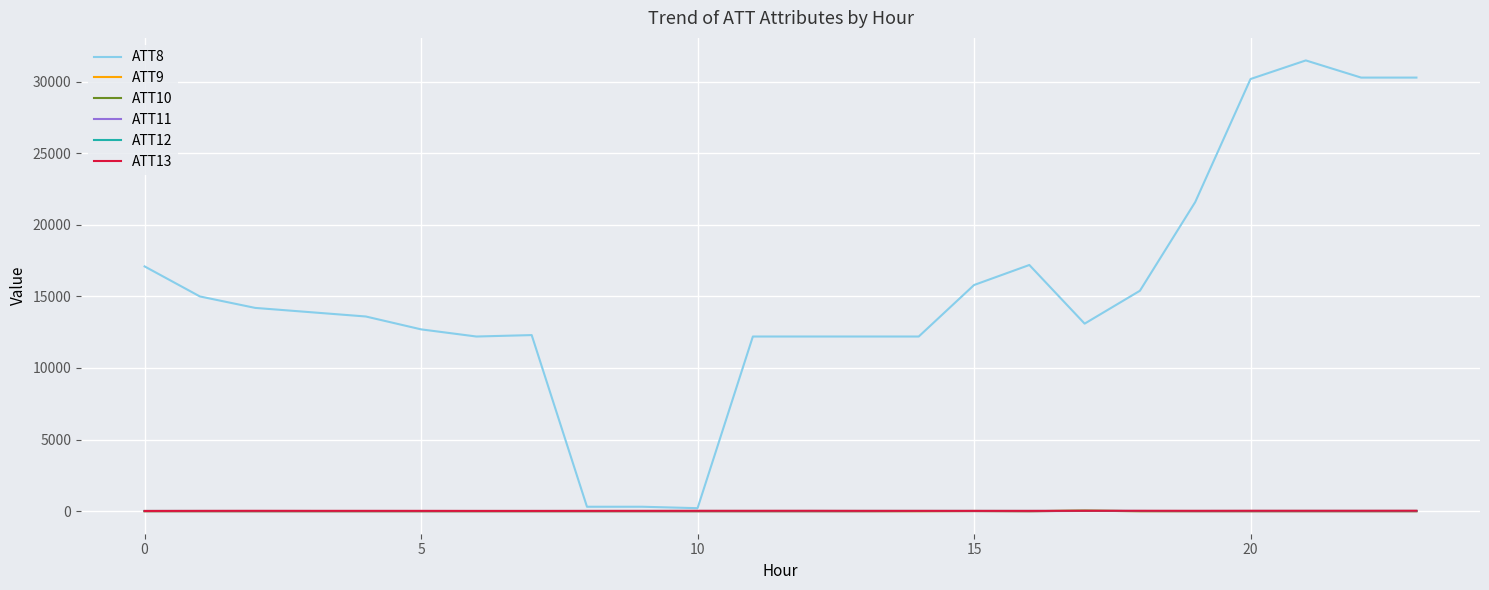

What are all the series names shown in the legend?

ATT8, ATT9, ATT10, ATT11, ATT12, ATT13